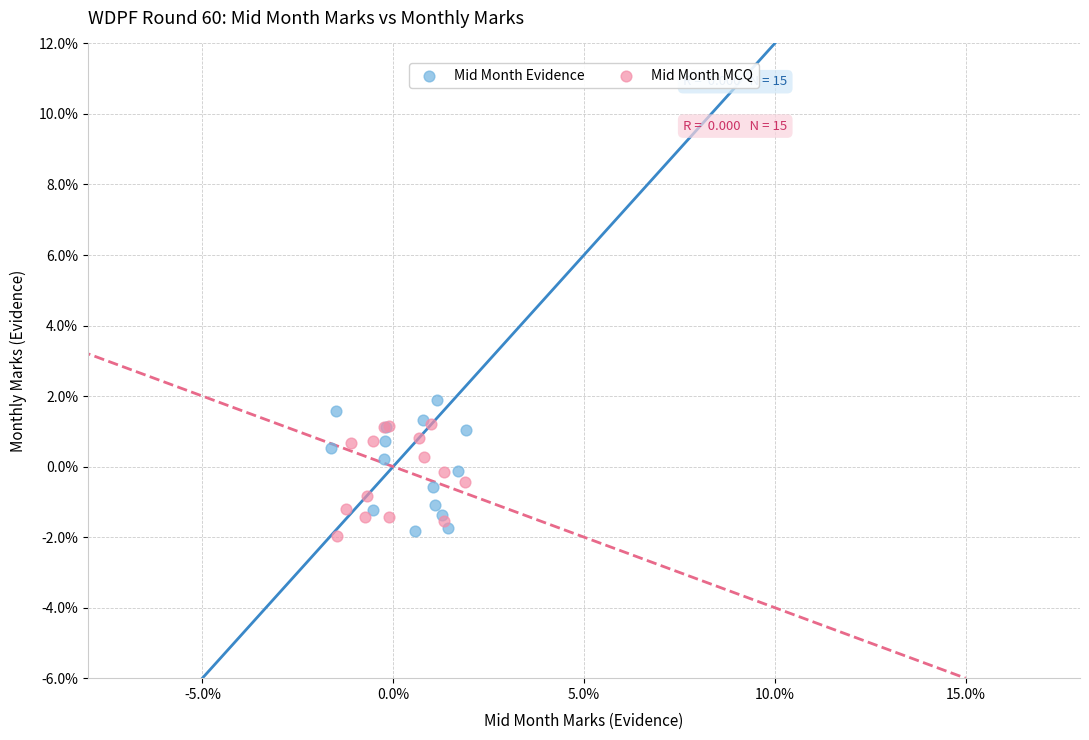

Which series has the largest Y range (max minus min)?

Mid Month Evidence